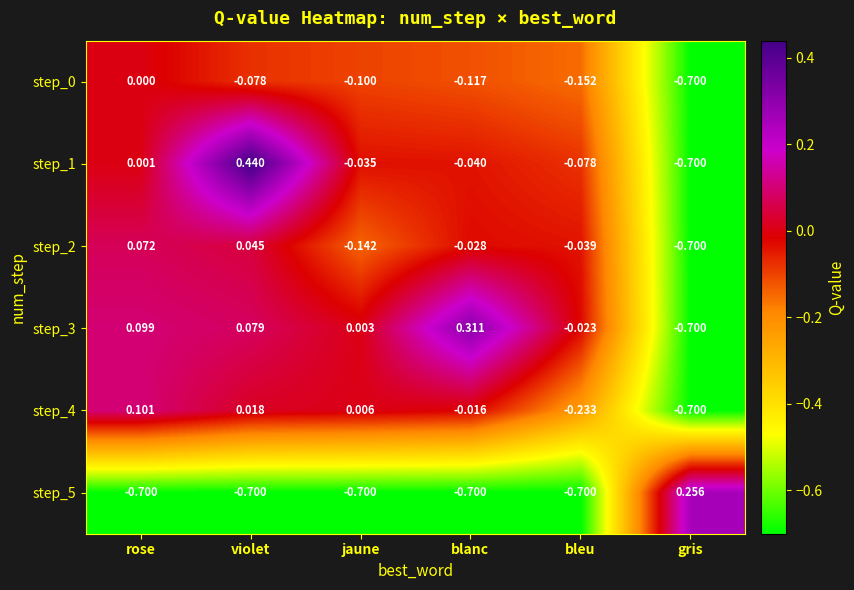

Where is step_0 nearest to the value 0?

rose